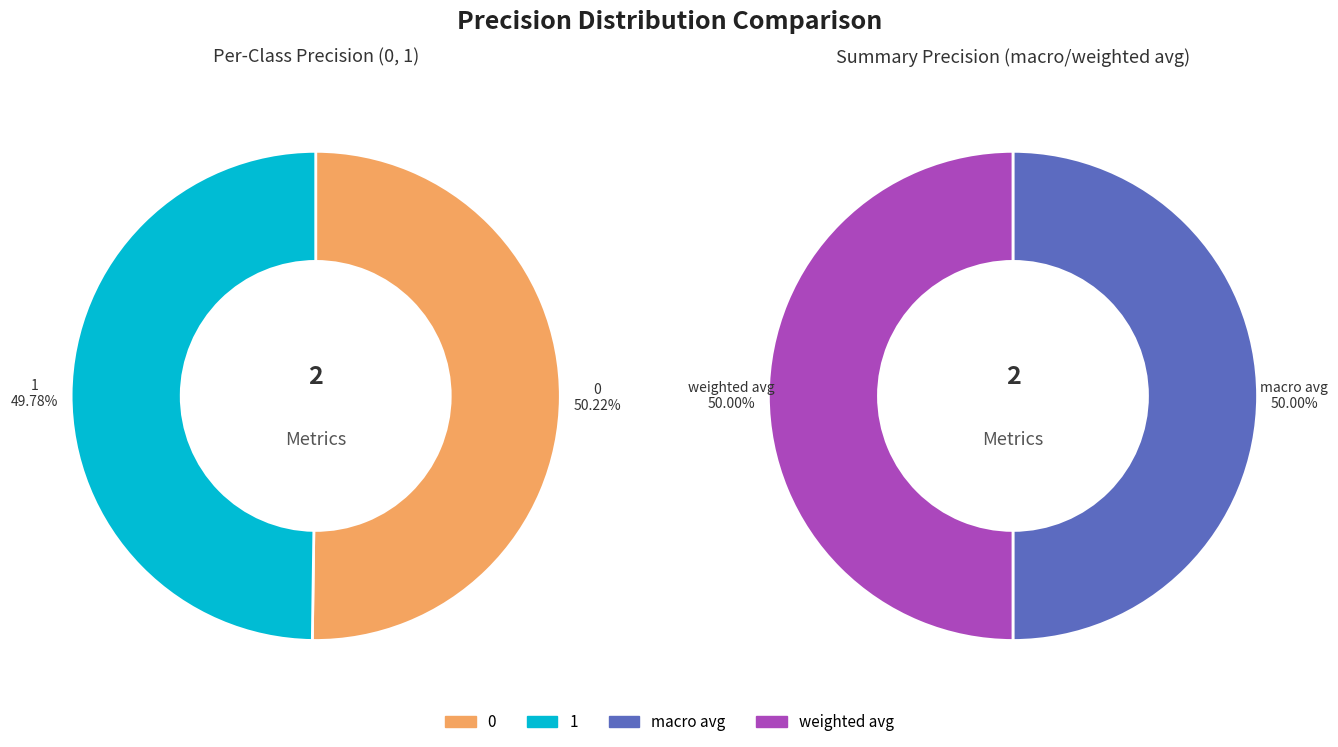

Is it true that weighted avg is 14% of the pie?

False